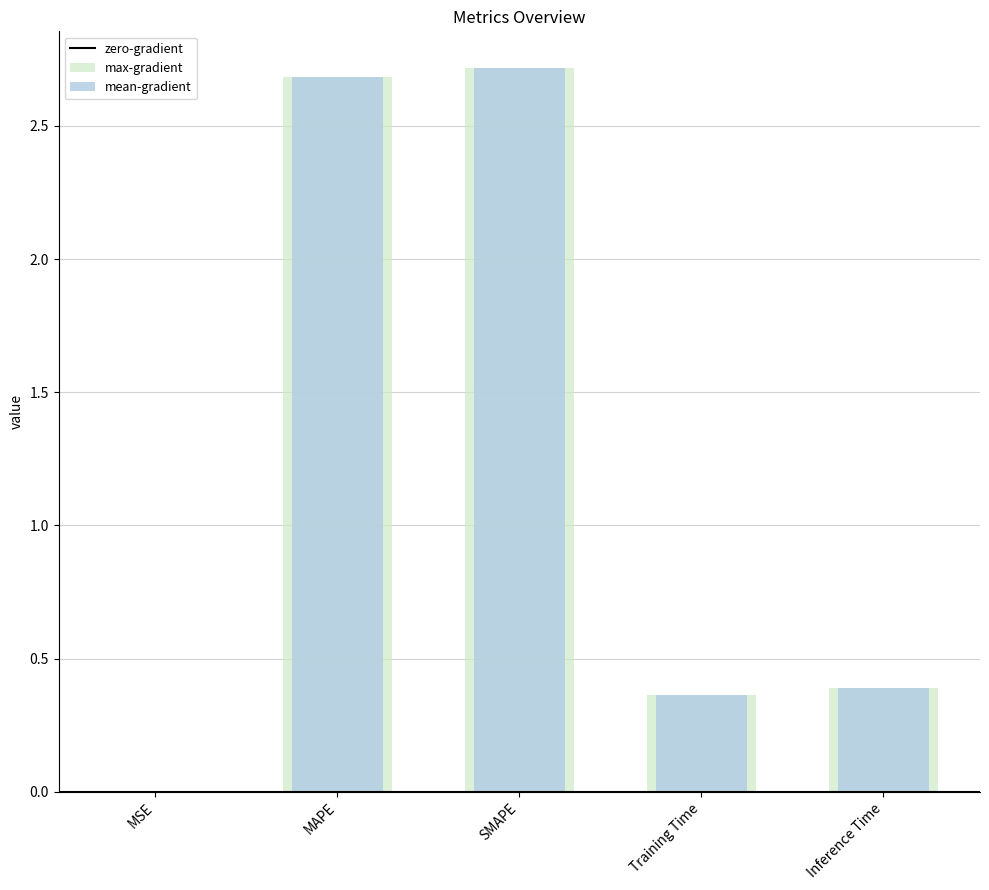

Which has a higher value, Training Time or SMAPE?

SMAPE